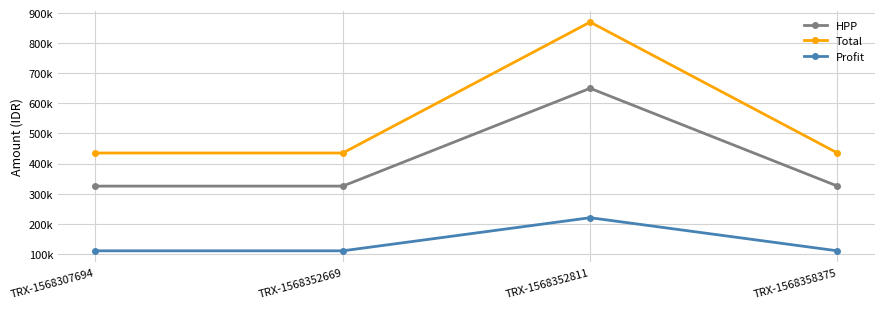

At which category is the sum across all series the highest?

TRX-1568352811